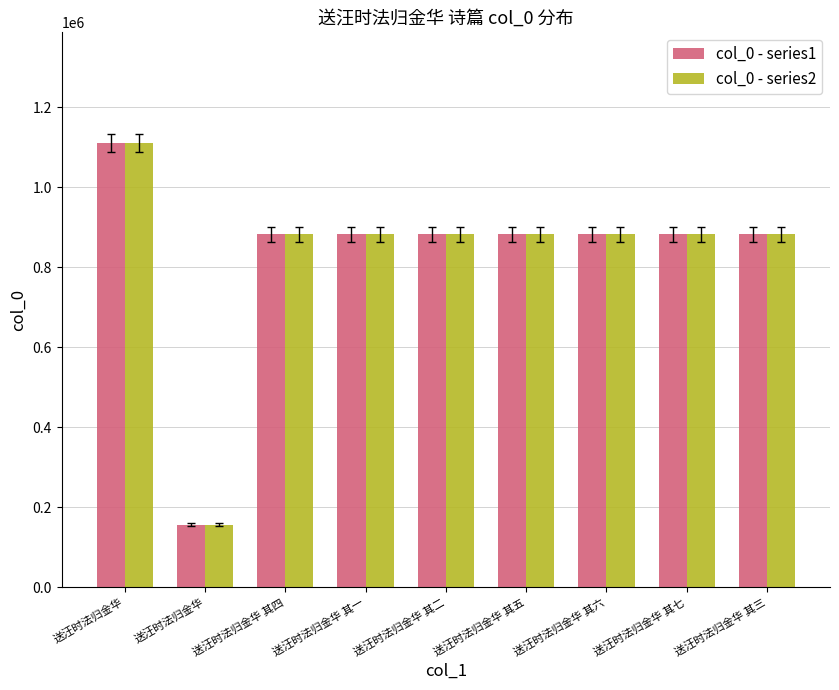

Are the bars horizontal?

No